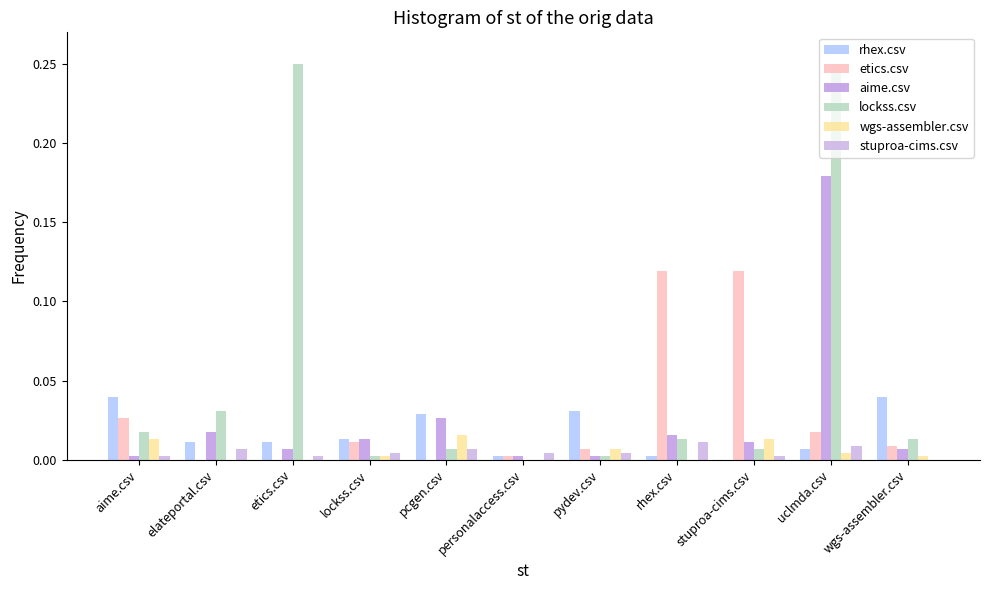

At how many categories does at least one series exceed 0?

11